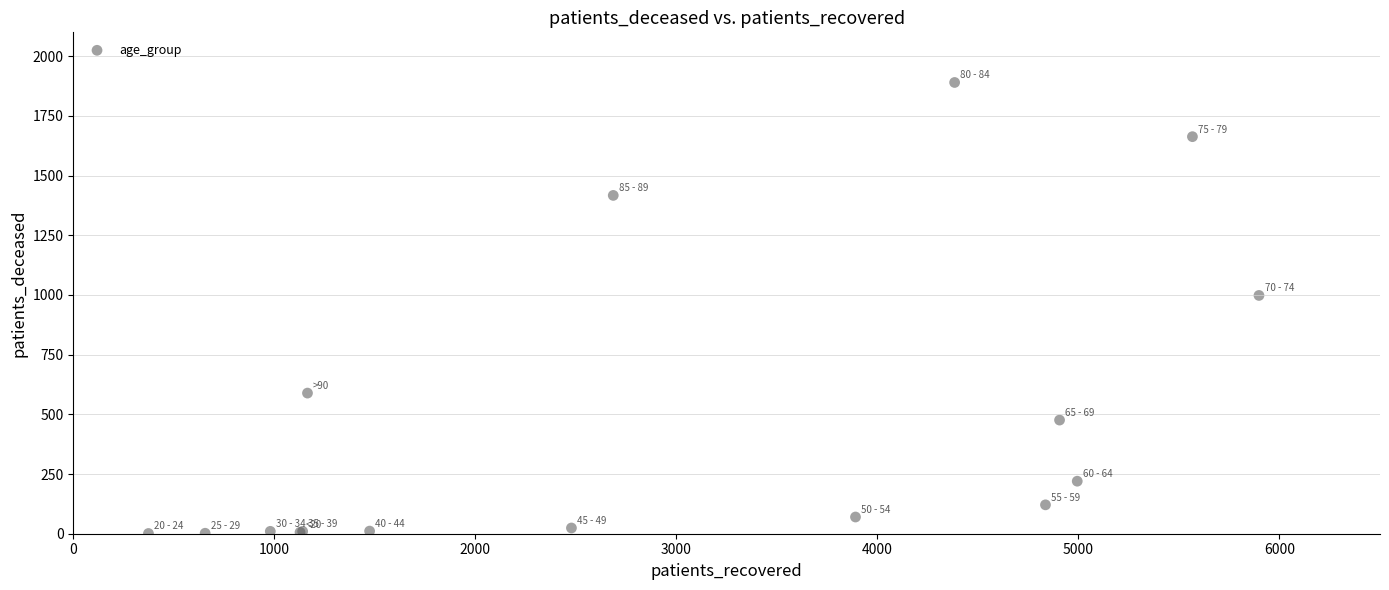

What Y value in the scatter plot is closest to 945?

998